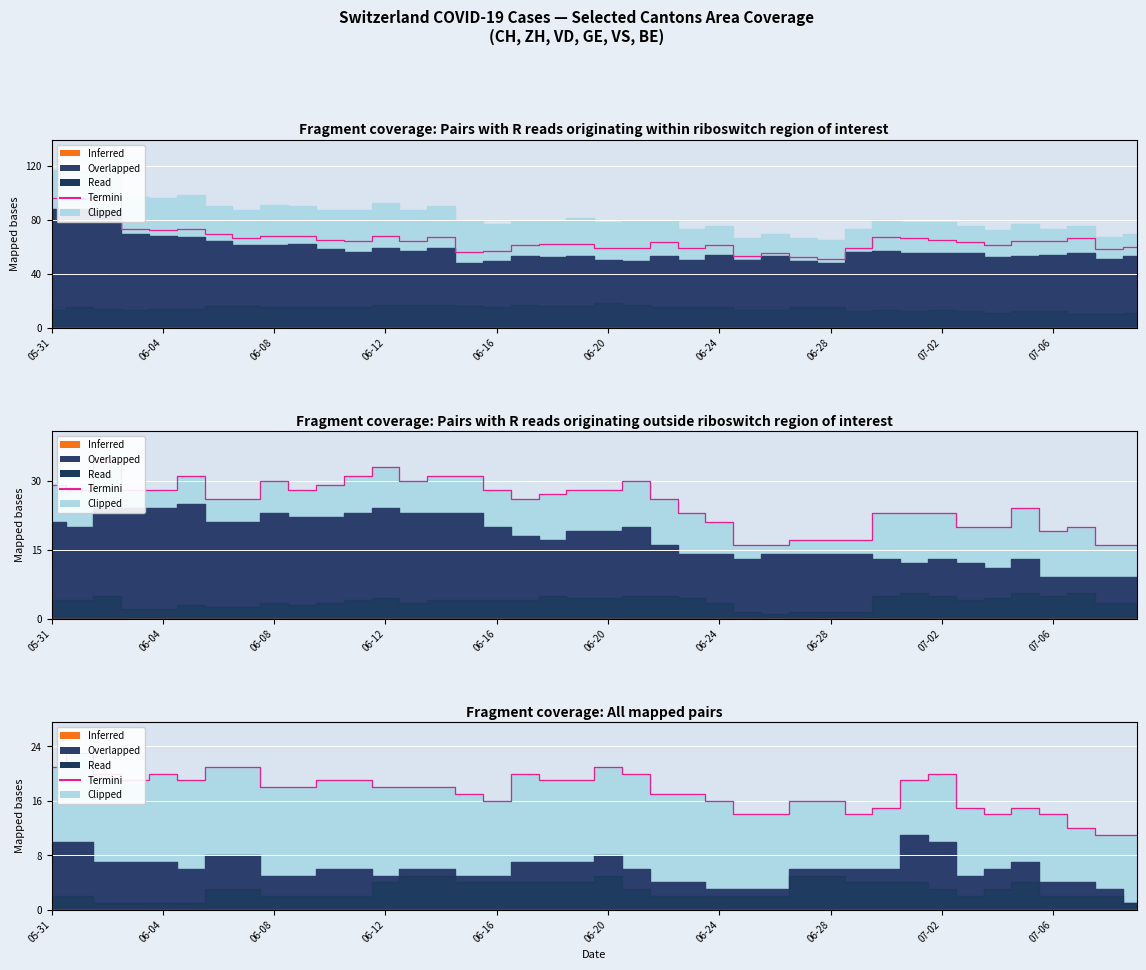

What is the ratio of the value at 28 to the value at 33?

1.1